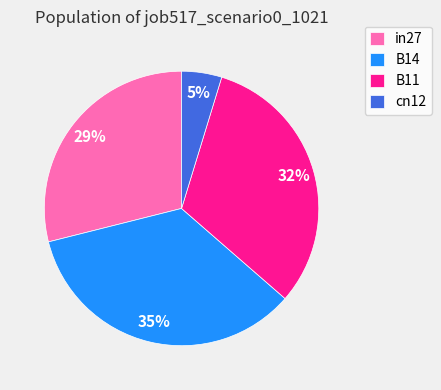

Do cn12 and B11 together represent more than half of the pie?

No